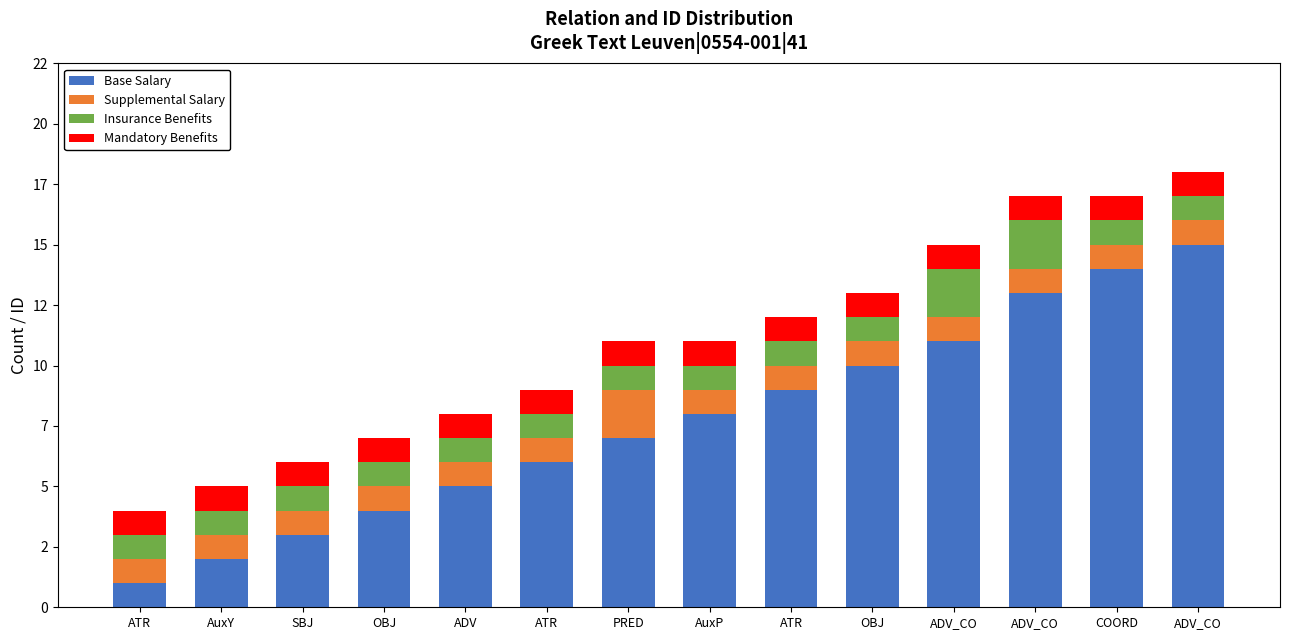

At how many categories does at least one series exceed 9?

5